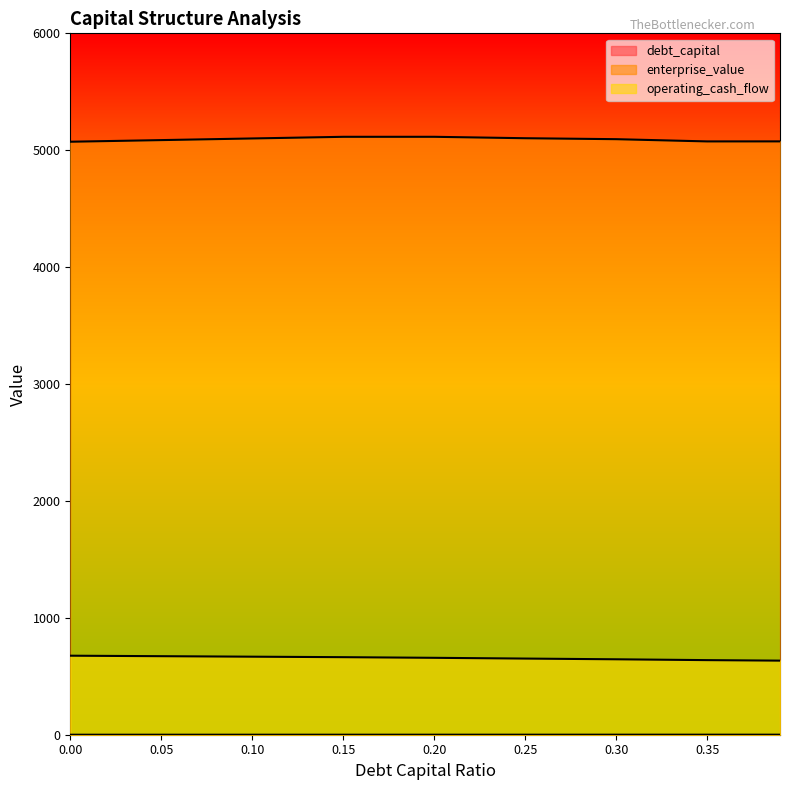

What is the label of the 9th point from the left?

0.39